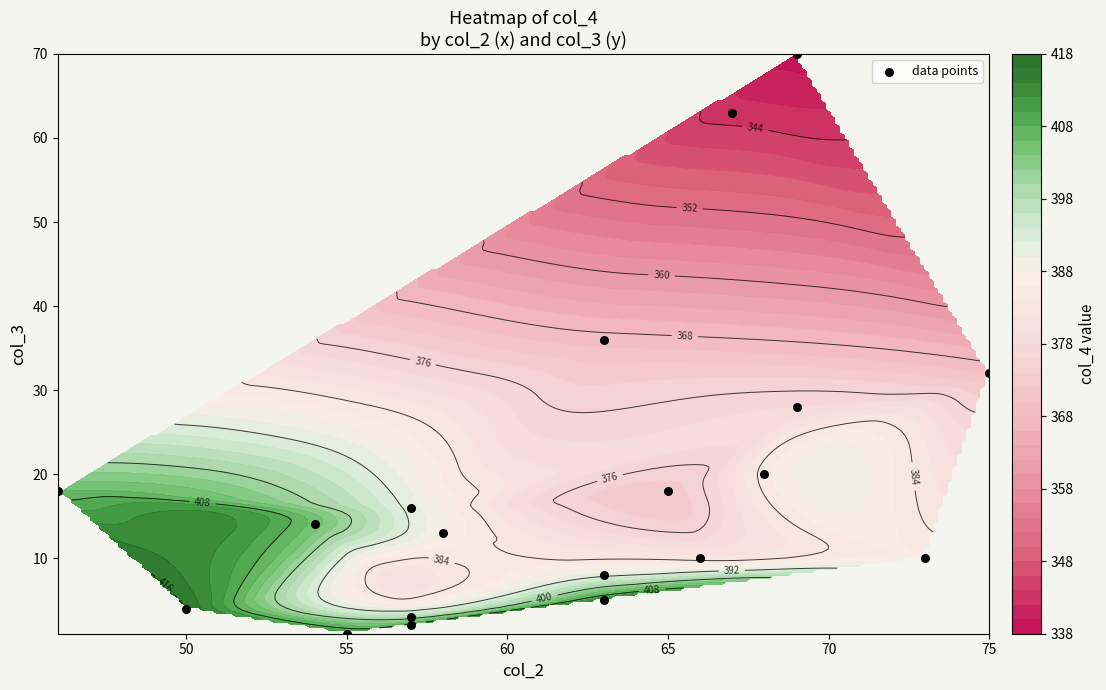

Reading left to right, list all the values displayed in this chart.

4	5	10	1	2	3	8	20	36	63	70	28	32	14	16	18	10	18	13